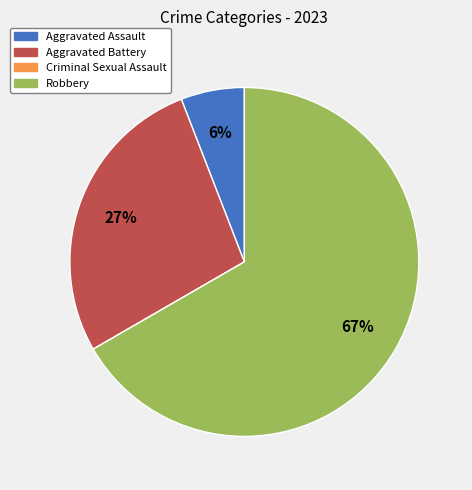

Is there any slice that represents more than half of the pie?

Yes